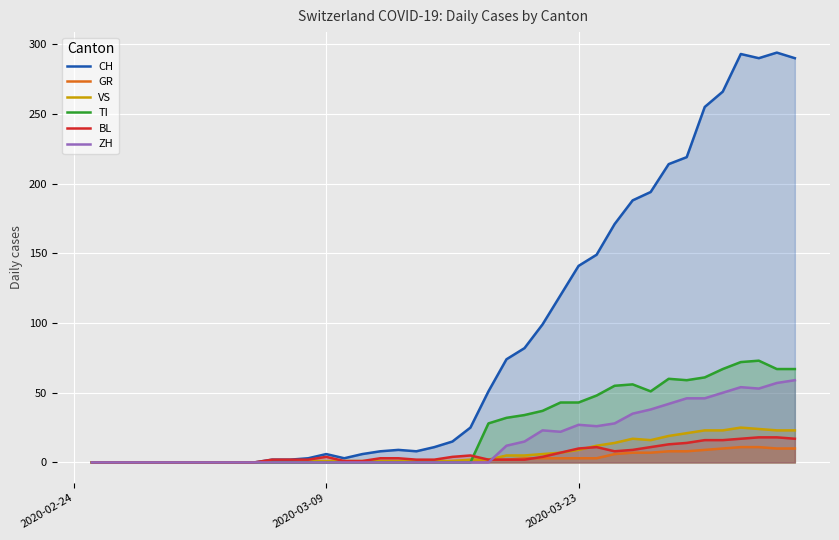

True or false: CH has more than 1 points higher than both neighbors.

True